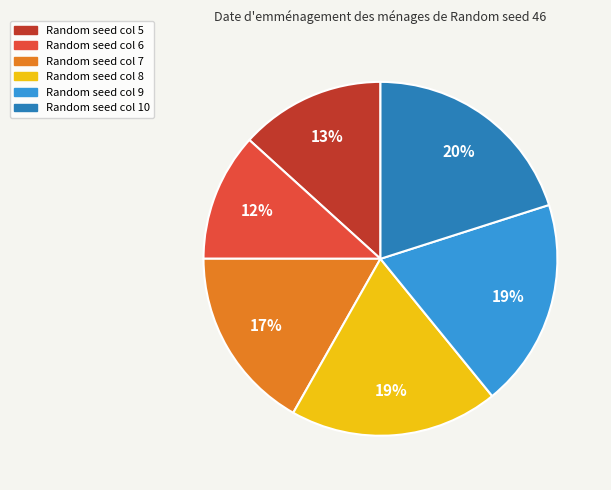

Is there a majority slice in this chart?

No